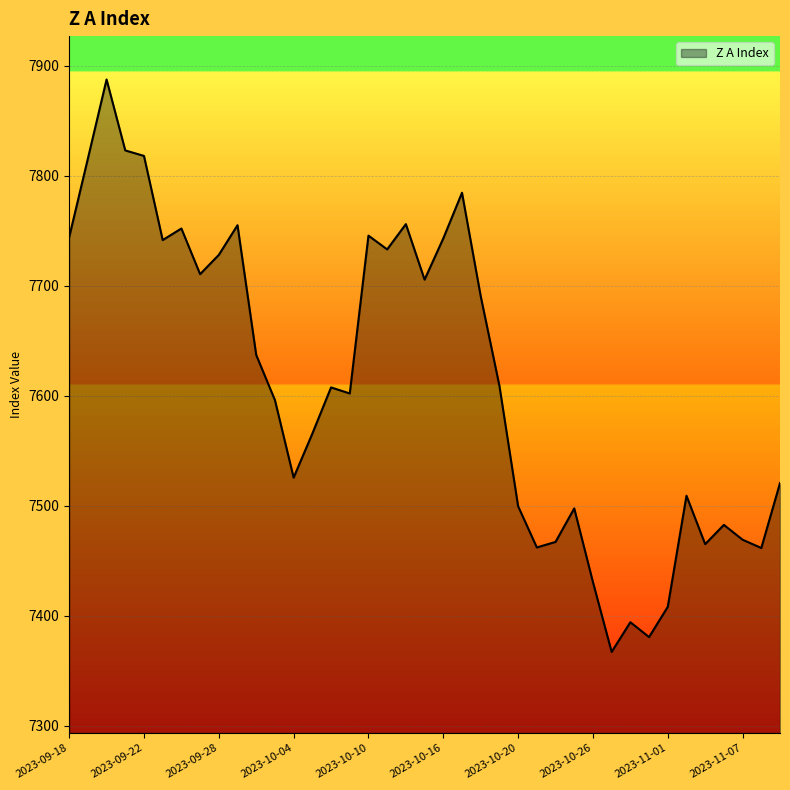

What is the greatest value displayed?

7887.5